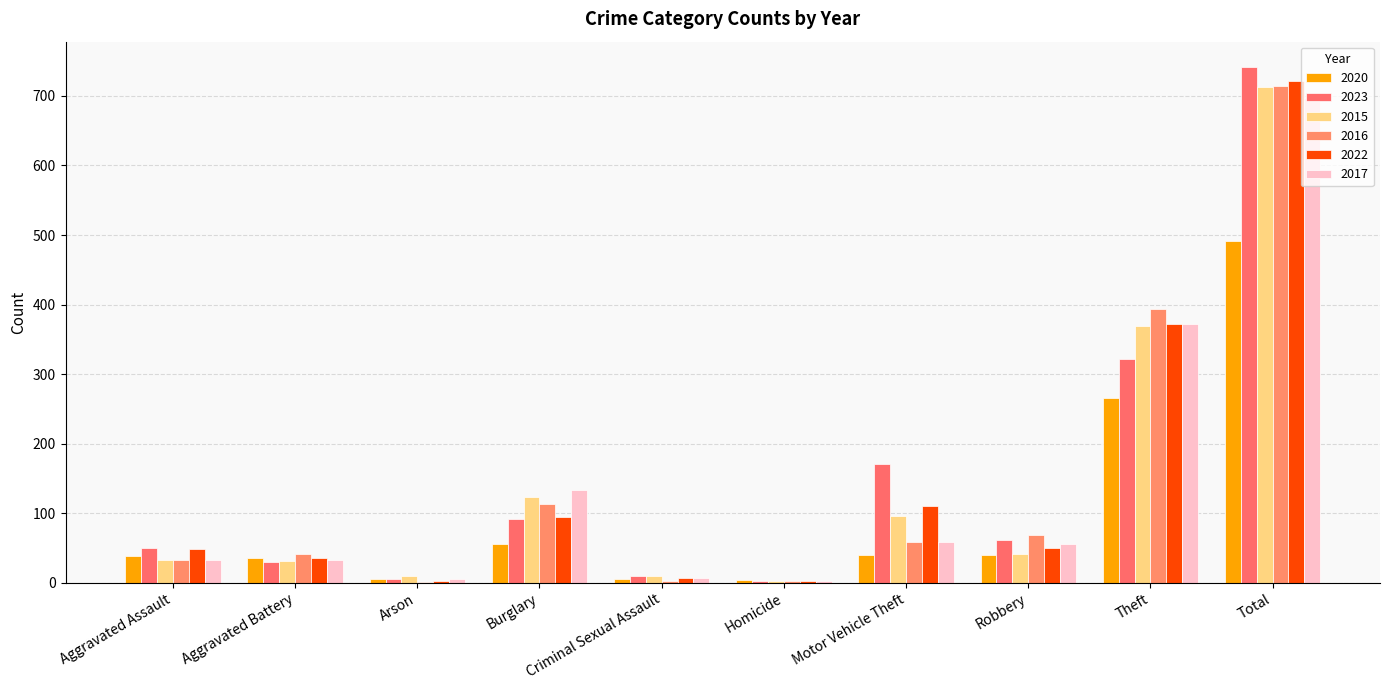

Which series has the largest range (max minus min)?

2023